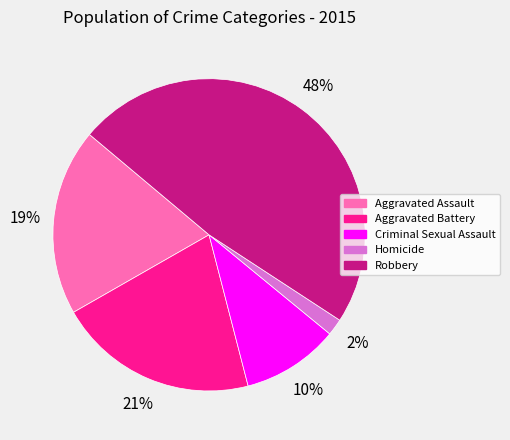

Is the sum of Aggravated Battery and Aggravated Assault greater than half?

No